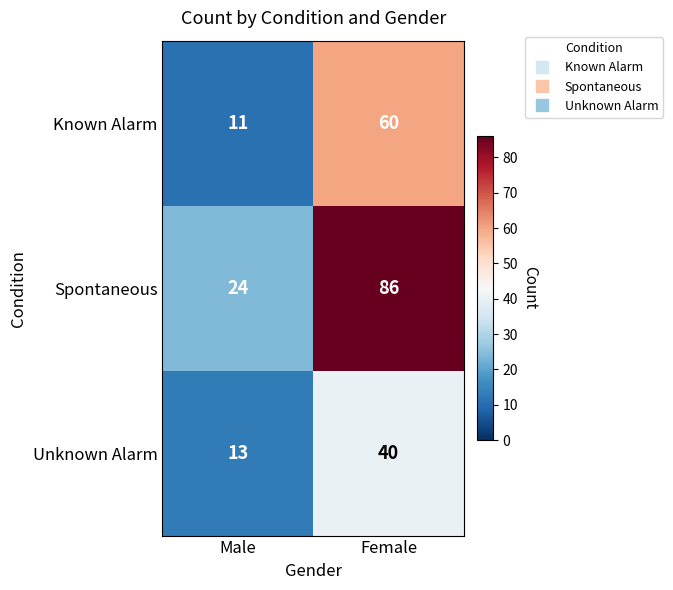

Reading left to right, transcribe all the data shown in this chart.

Known Alarm: Male=11	Female=60
Spontaneous: Male=24	Female=86
Unknown Alarm: Male=13	Female=40